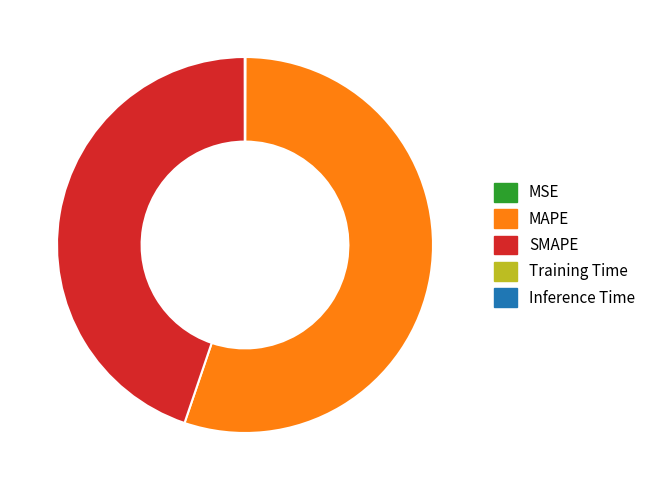

What is the largest slice in the pie chart?

MAPE